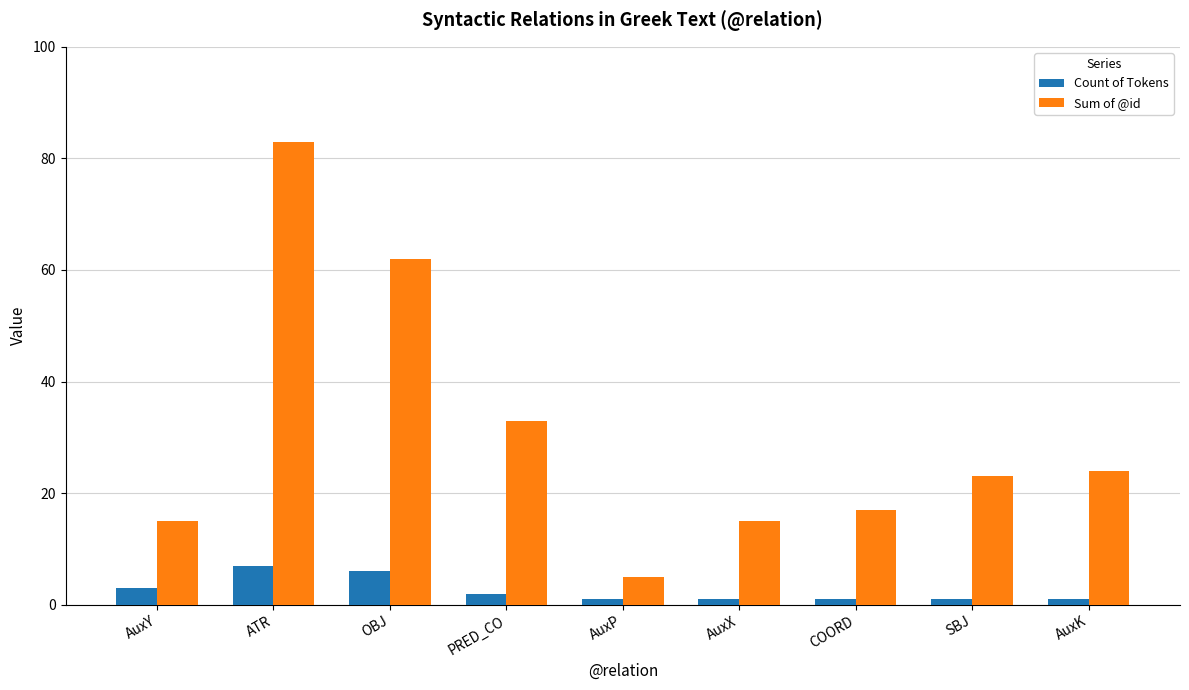

Count the number of categories in the chart.

9